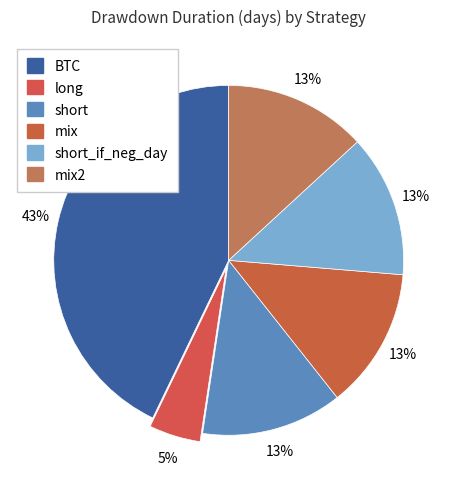

Which category has the biggest portion of the pie?

BTC